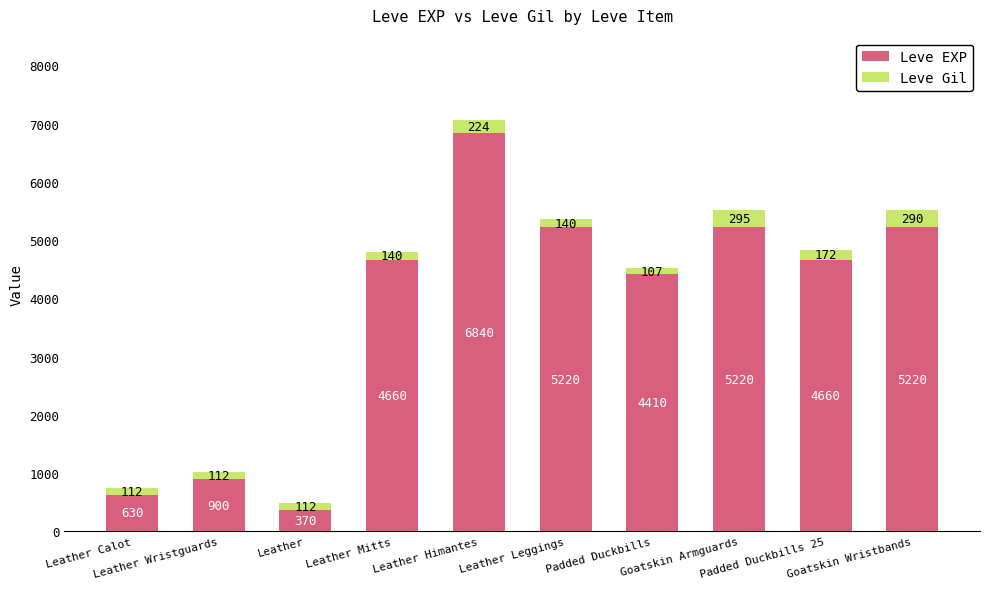

What is the average value of the Leve EXP series?

3813